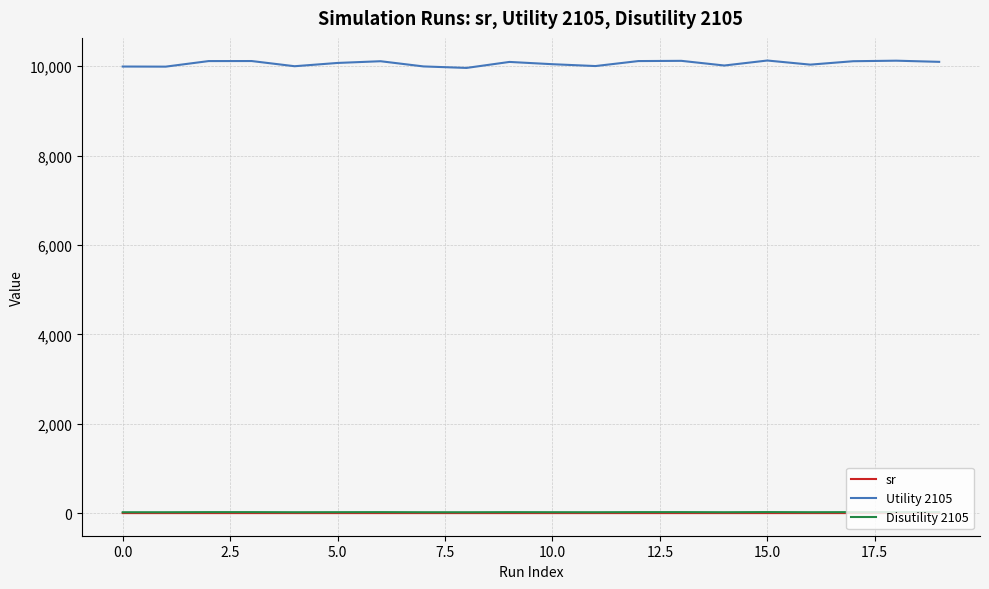

At how many categories does at least one series exceed 273?

20